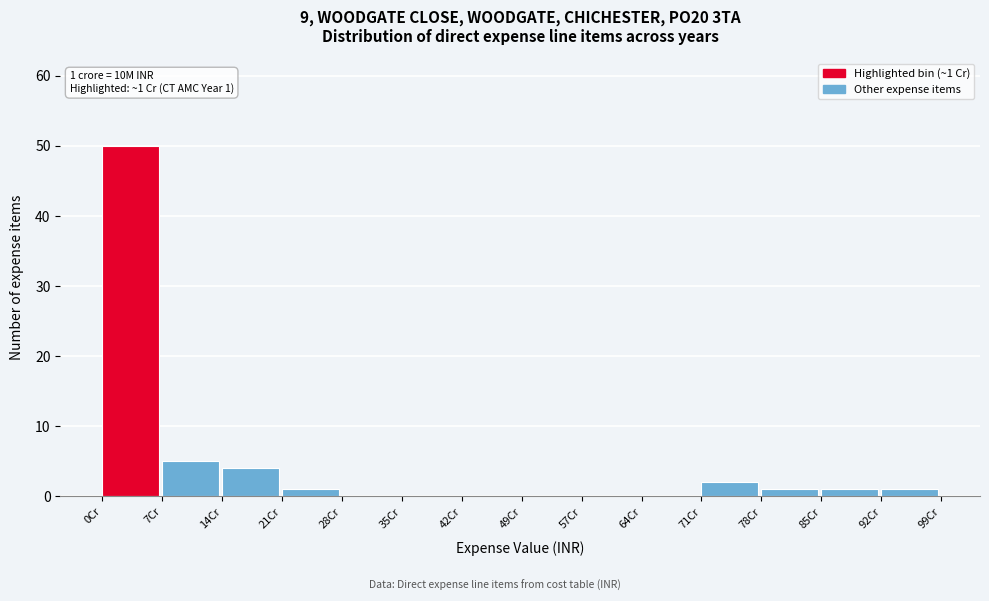

Over which range of the x-axis is the bar tallest?

0 to 7